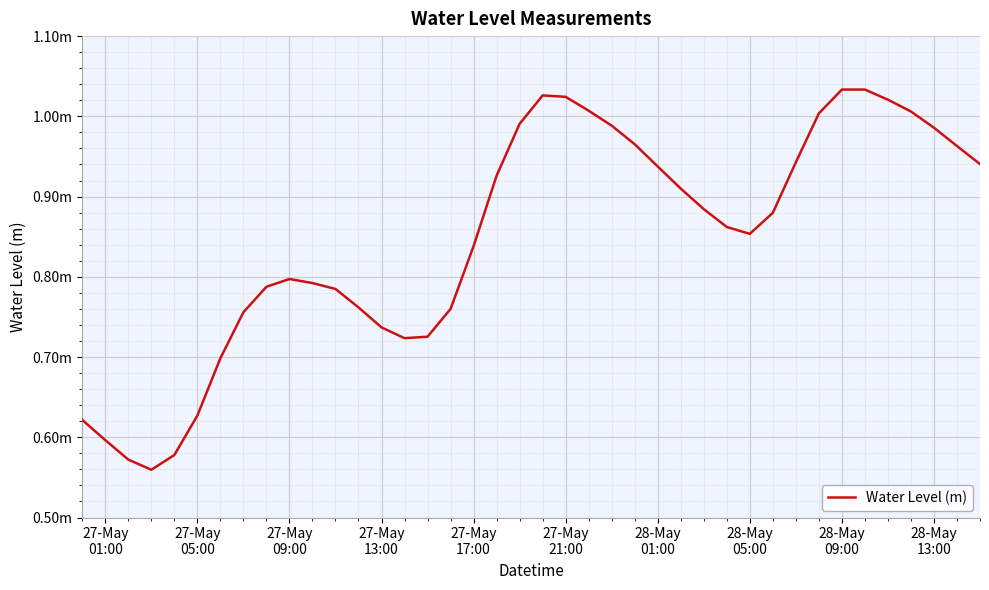

Does the chart have visible grid lines?

Yes